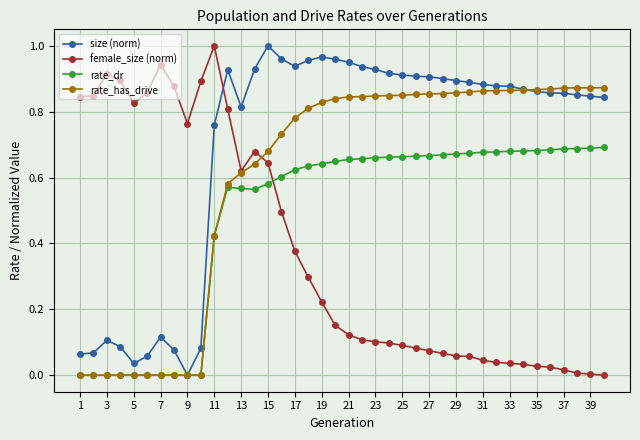

True or false: female_size (norm) and size (norm) intersect in this chart.

True